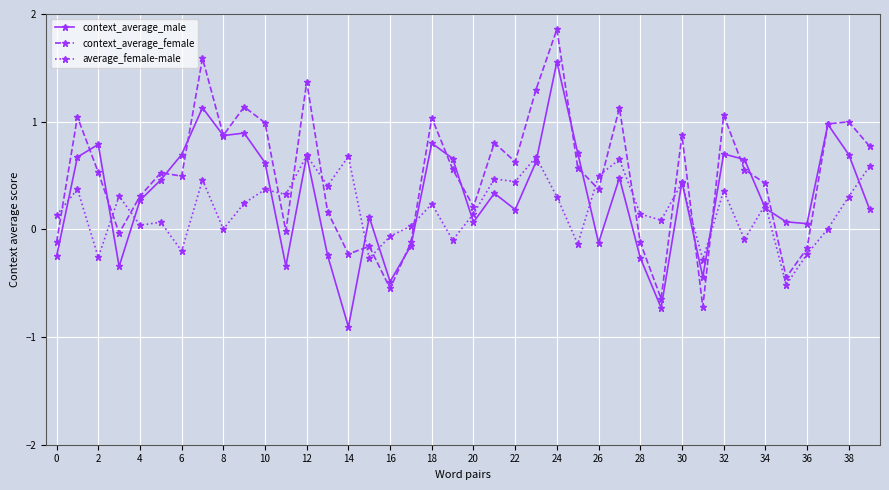

What are all the series names shown in the legend?

context_average_male, context_average_female, average_female-male